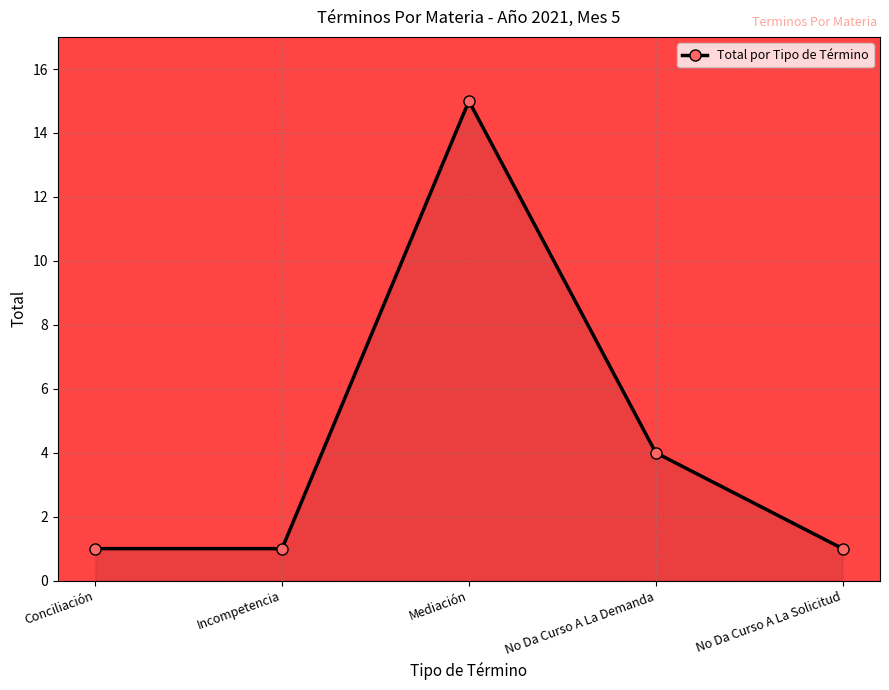

What is the difference between the maximum and second lowest values?

14